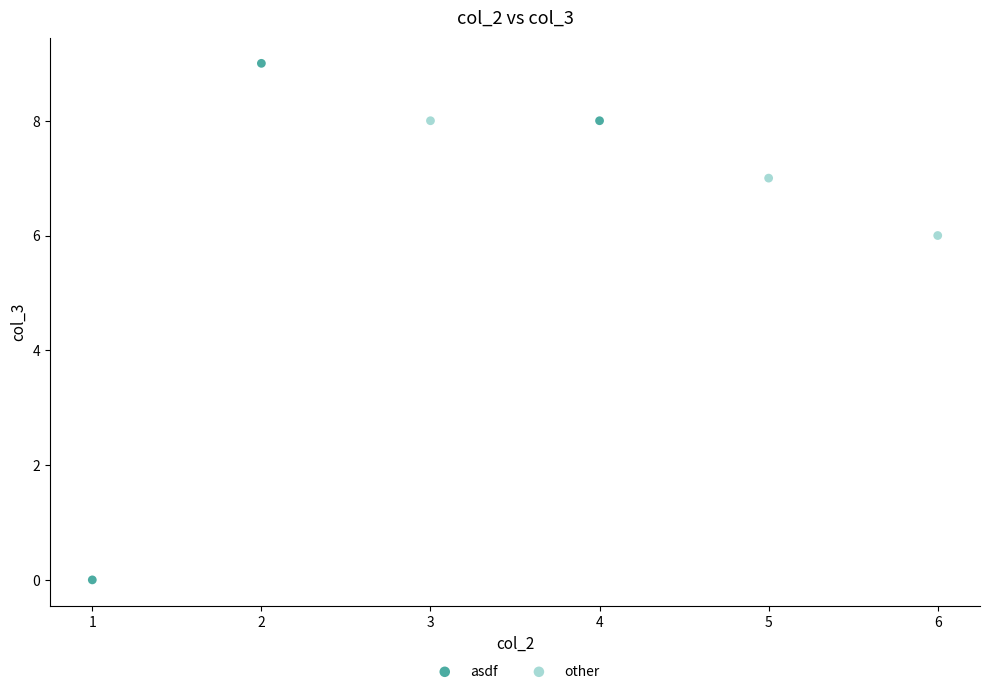

Which series contains the lowest Y value?

asdf